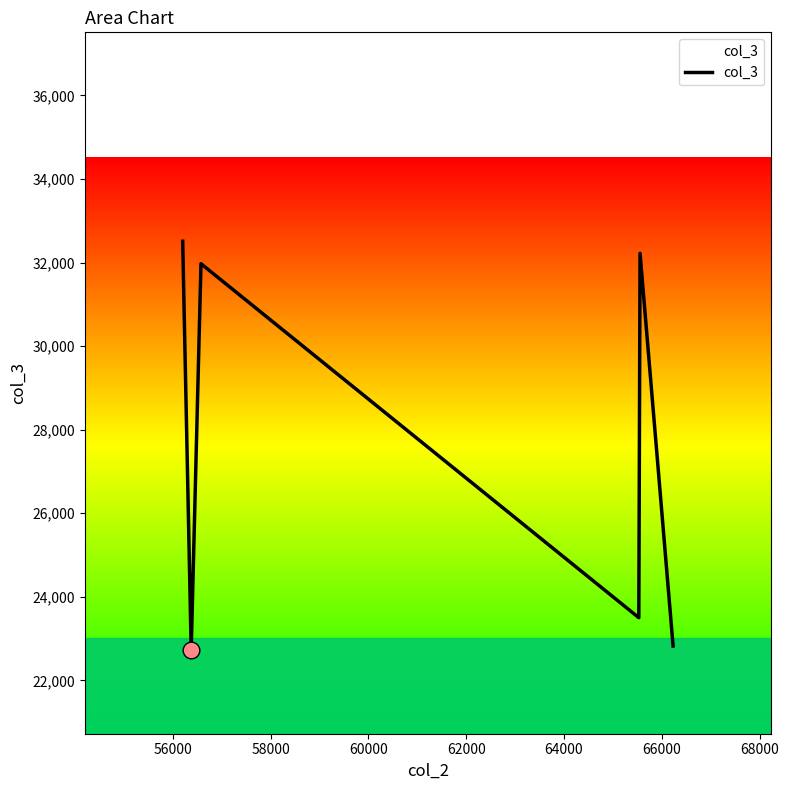

What is the difference between the maximum and minimum values?

9787